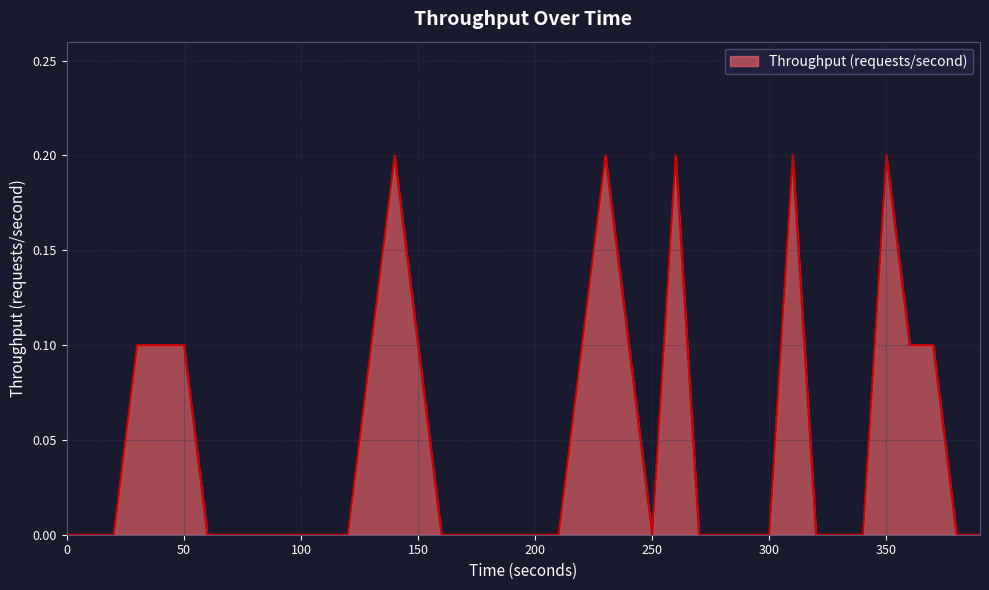

What is the sum of all values?

1.9